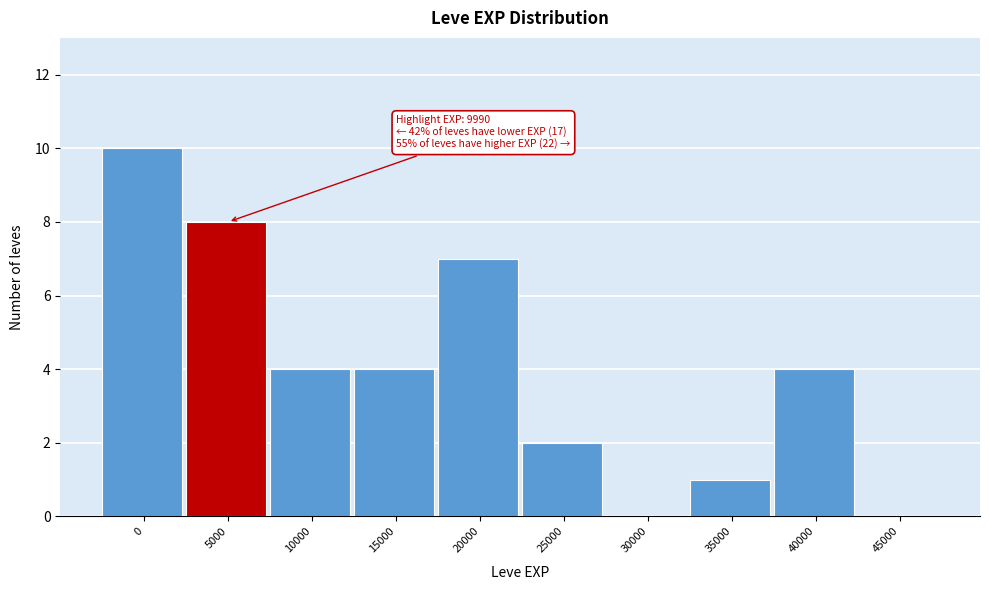

Reading right to left, list all the values displayed in this chart.

45000=0	40000=4	35000=1	30000=0	25000=2	20000=7	15000=4	10000=4	5000=8	0=10